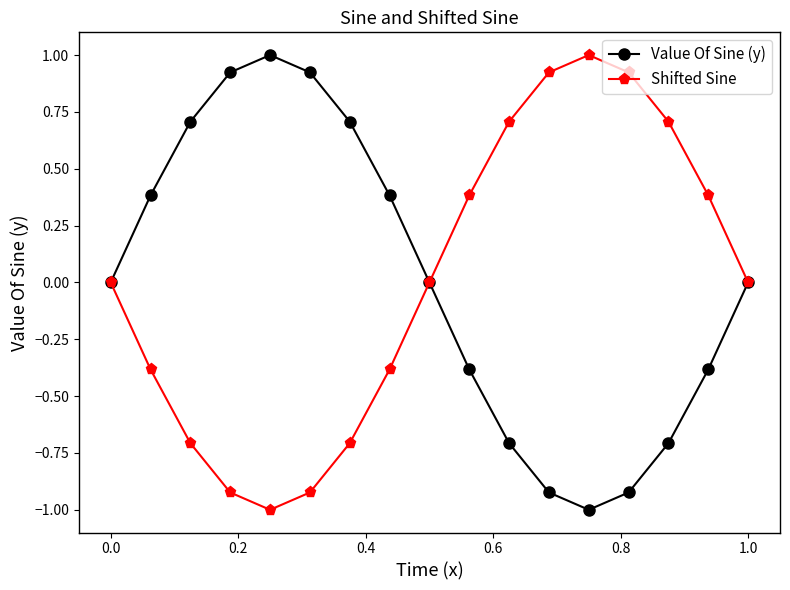

How many interior local valleys does the Shifted Sine series have?

1